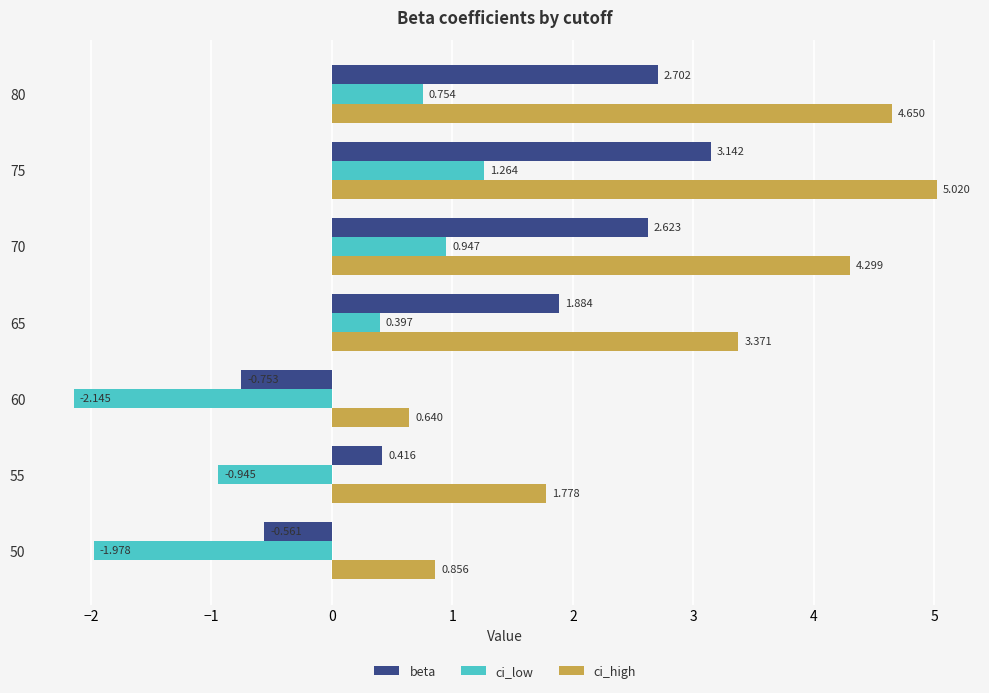

Which category has the highest value in the ci_low series?

75